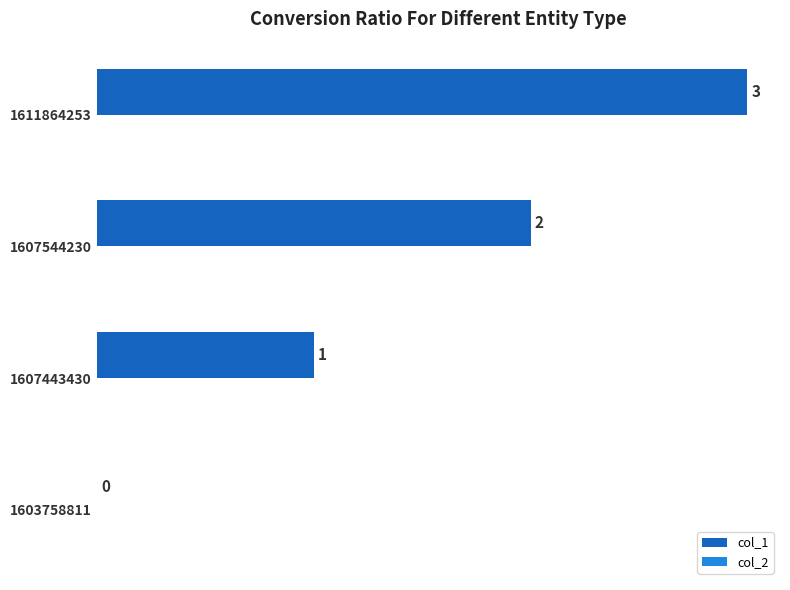

True or false: the data shows 1 at 1607544230.

False